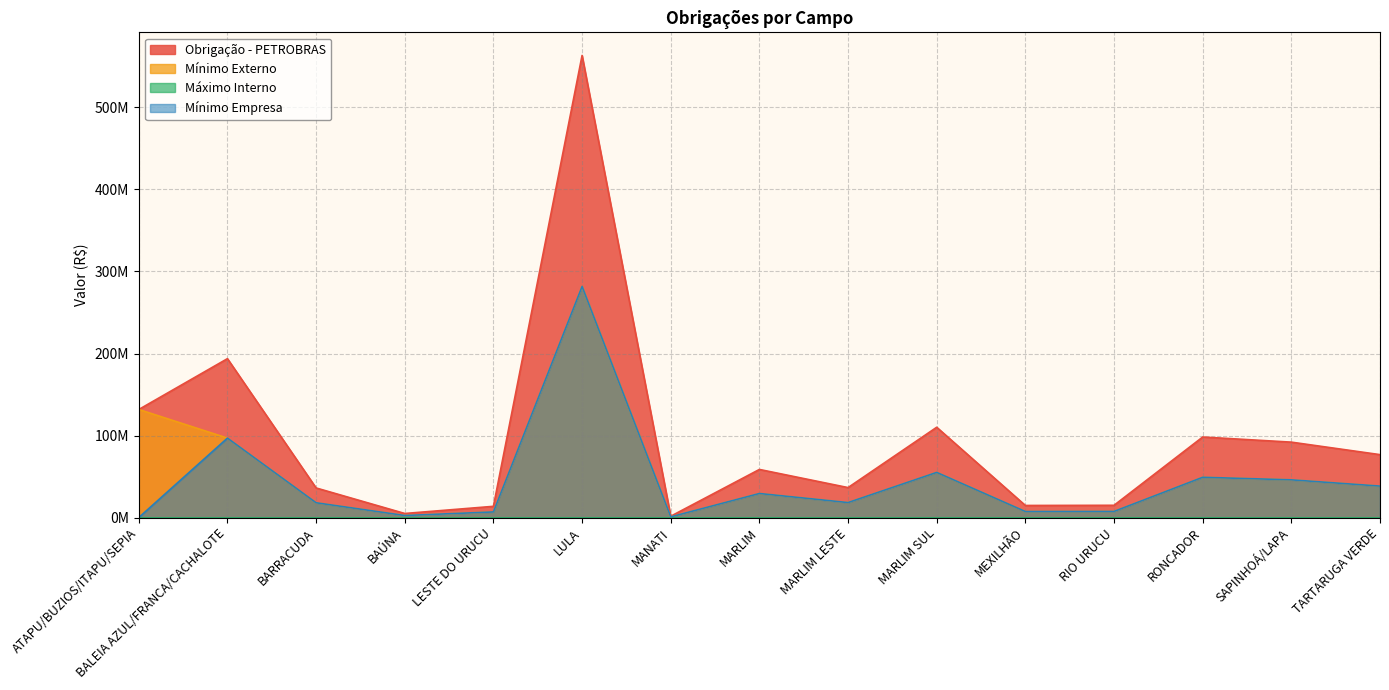

At how many categories does at least one series exceed 506657632?

1